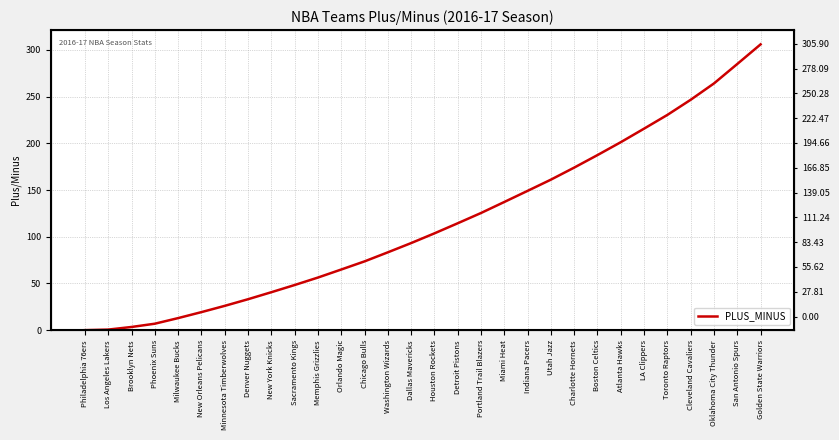

At which category does the chart reach its peak across all series?

Golden State Warriors